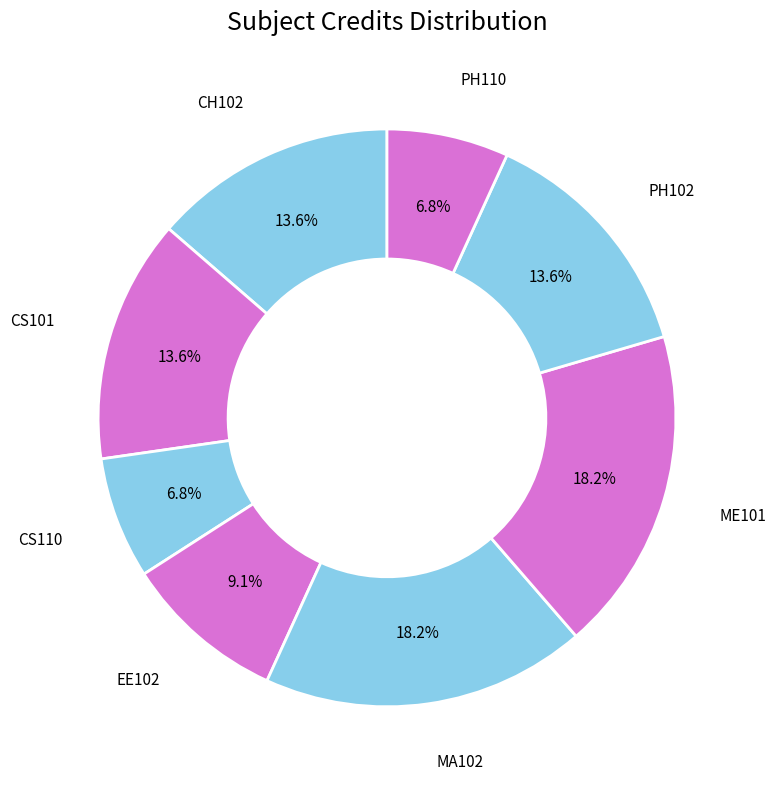

What is the largest slice in the pie chart?

MA102